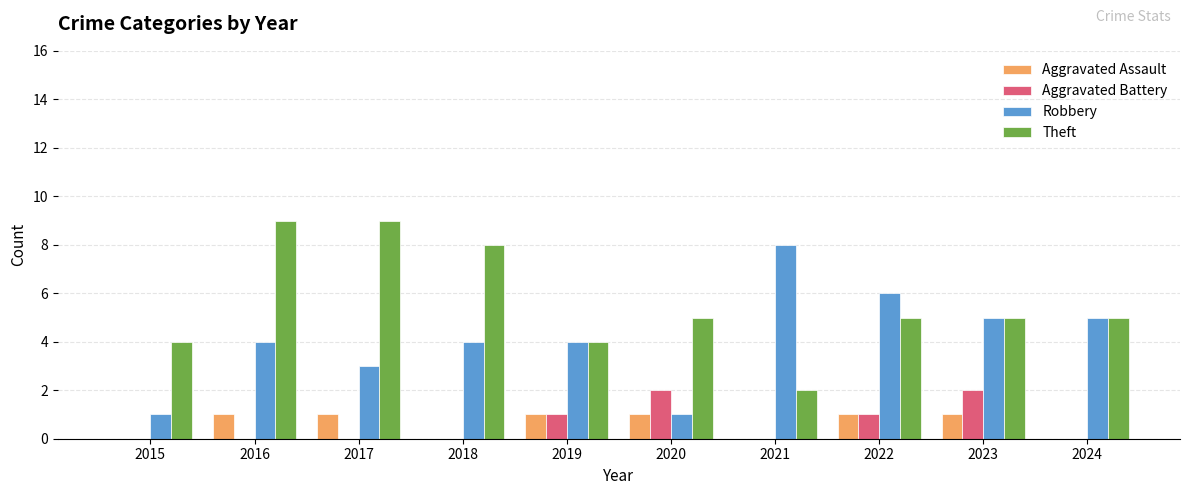

Count the number of data series in this chart.

4